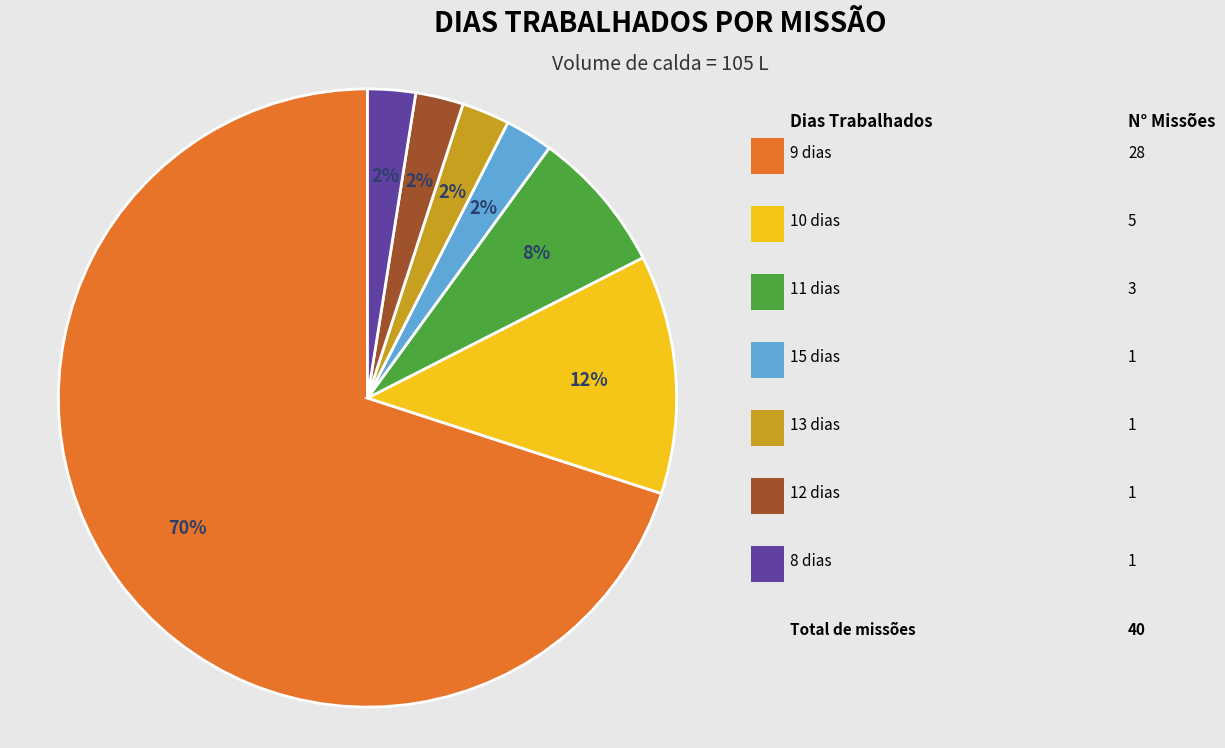

To the nearest percent, what is the average slice percentage?

14%